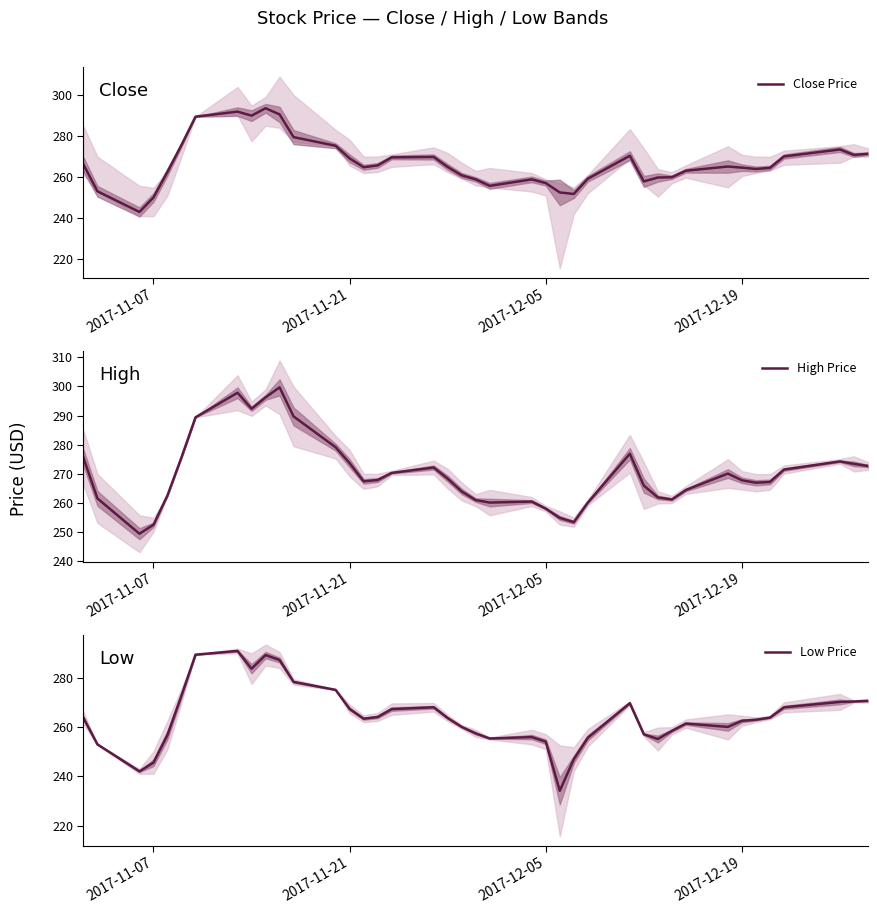

What is the lowest value of the Close Price series?

243.1